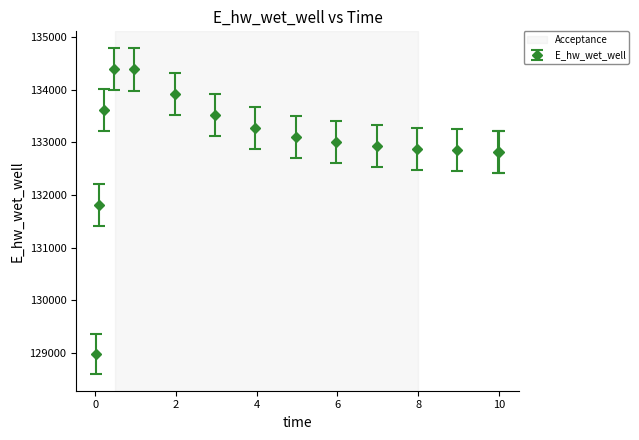

What is the sum of all values?

1994273.8